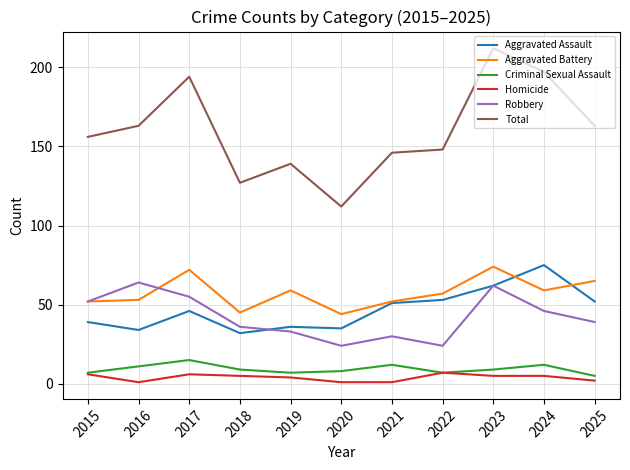

The Robbery series shows 36 at 2018. True or false?

True